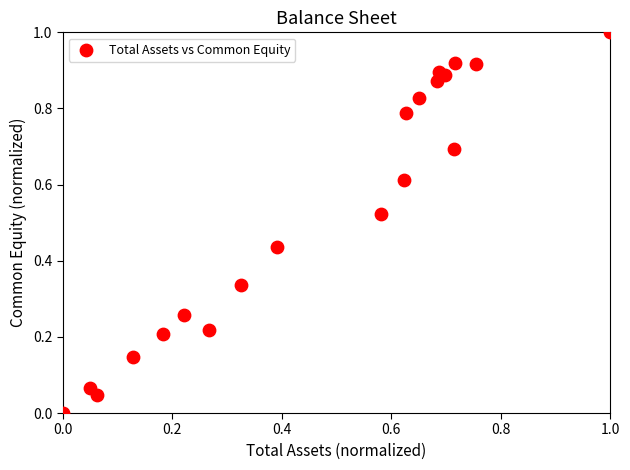

What is the range of Y values (max minus min)?

1.0